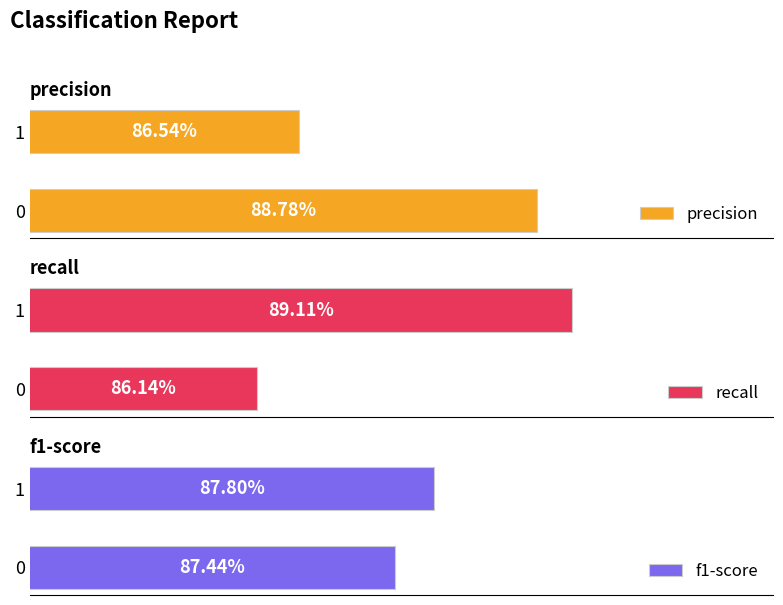

Rank the series at 1 from lowest to highest value.

precision, f1-score, recall